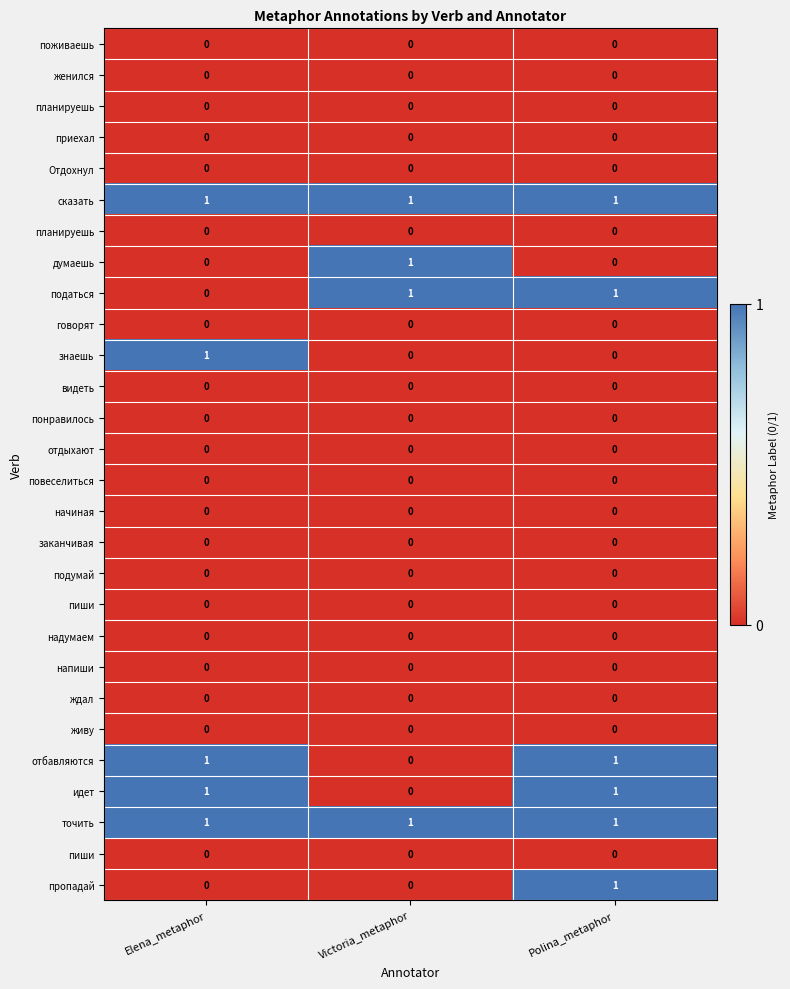

How many data points does each series have?

3